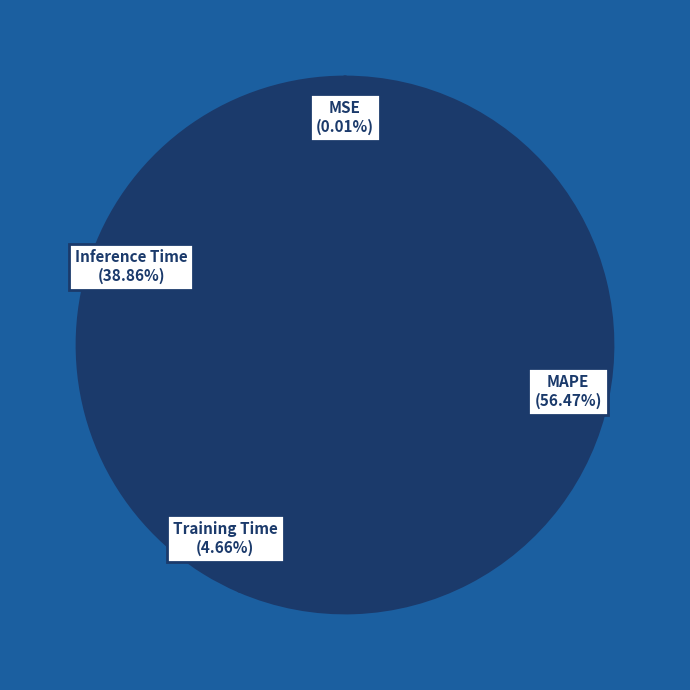

To the nearest percent, what is the difference between the largest and smallest slice percentages?

56%